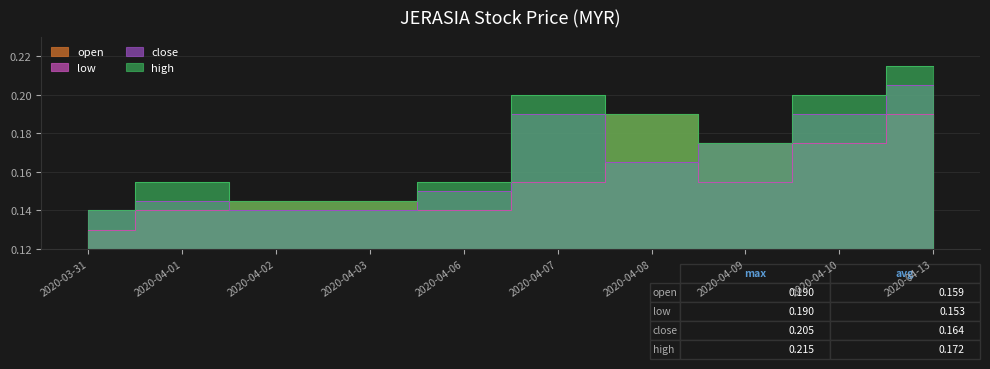

The low series shows 0.3 at 2020-04-13. True or false?

False